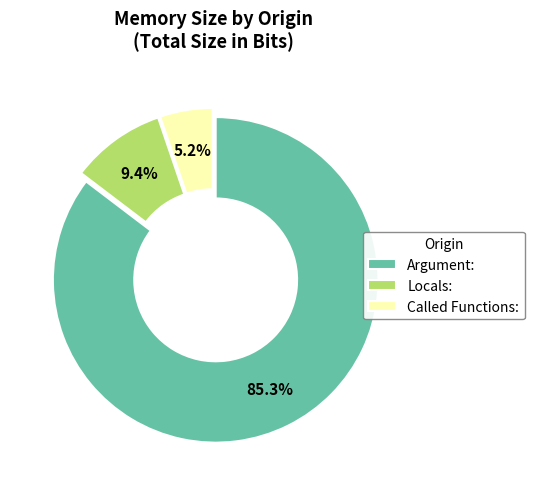

Approximately how many times larger is the value at Locals: compared to Called Functions:?

1.8